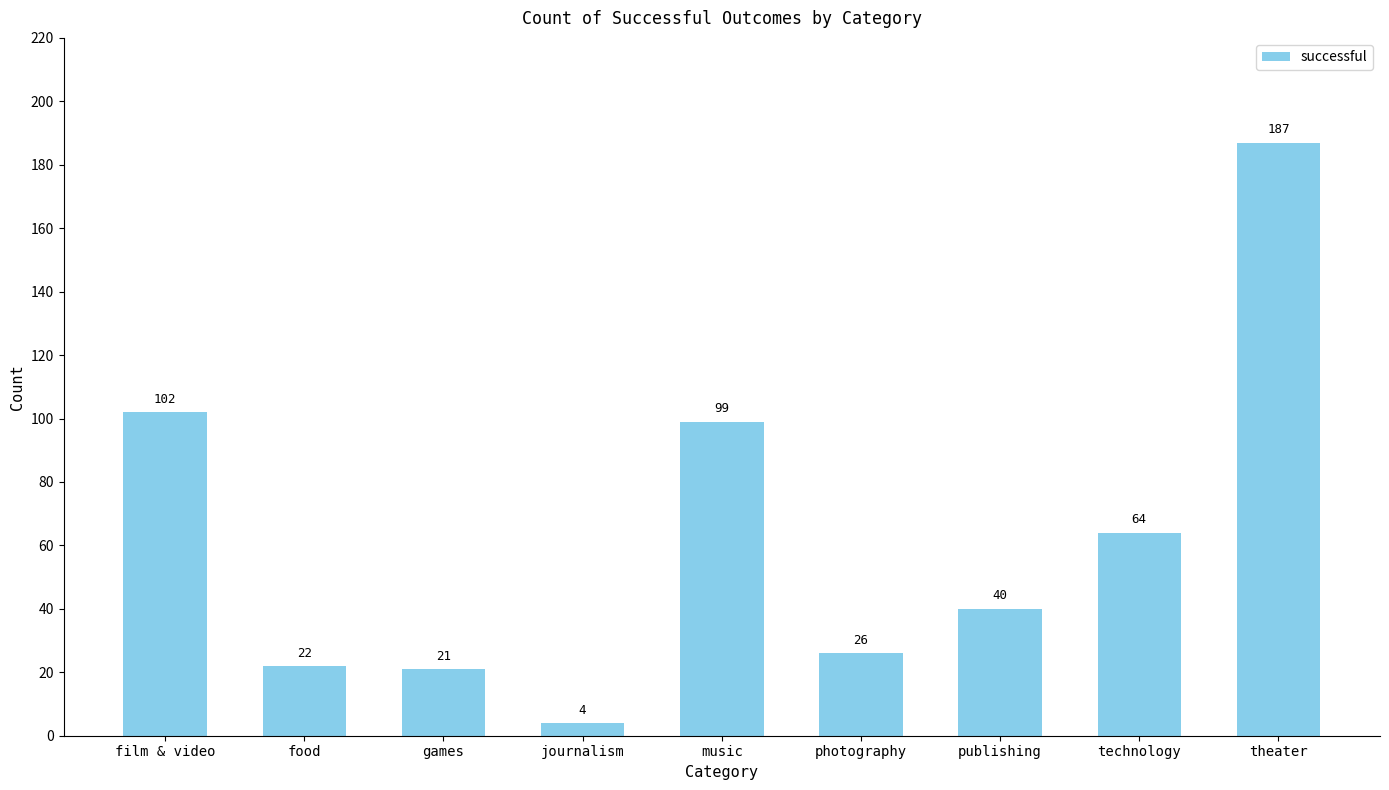

Reading left to right, extract all data points from this chart.

film & video=102	food=22	games=21	journalism=4	music=99	photography=26	publishing=40	technology=64	theater=187